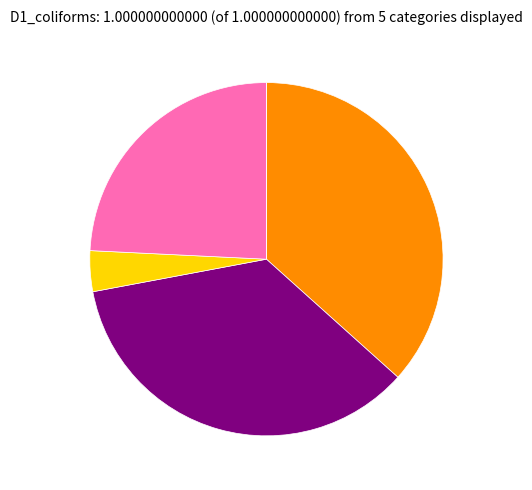

Is there any slice that represents more than half of the pie?

No